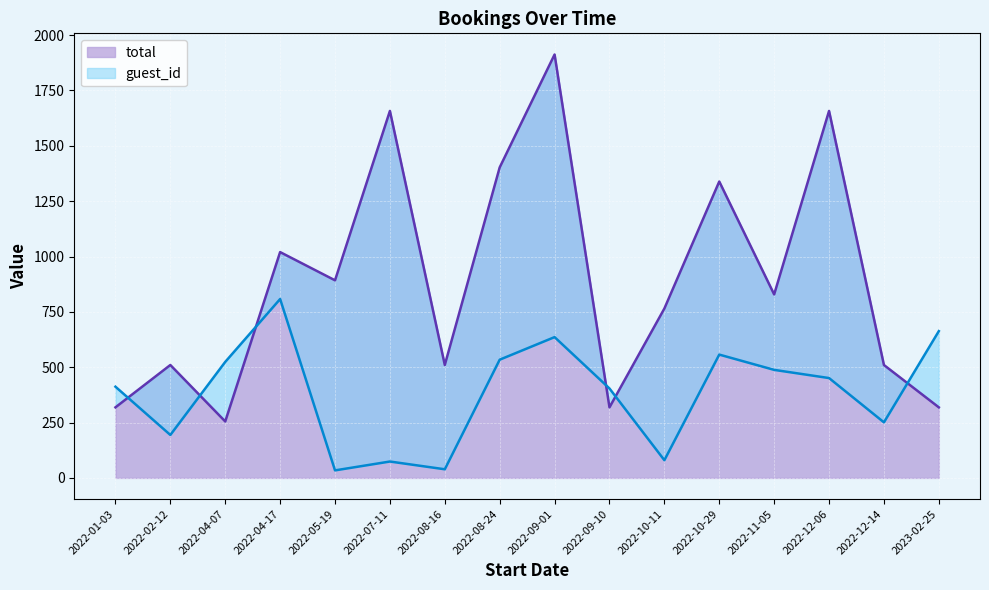

What is the average value of the total series?

888.5